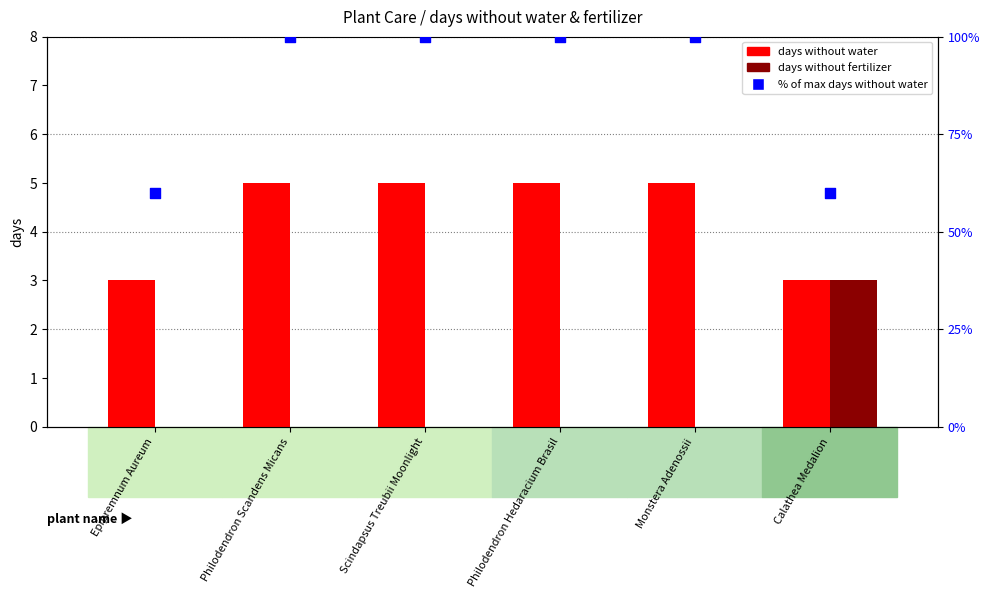

Which series has the largest total across all categories?

% of max days without water